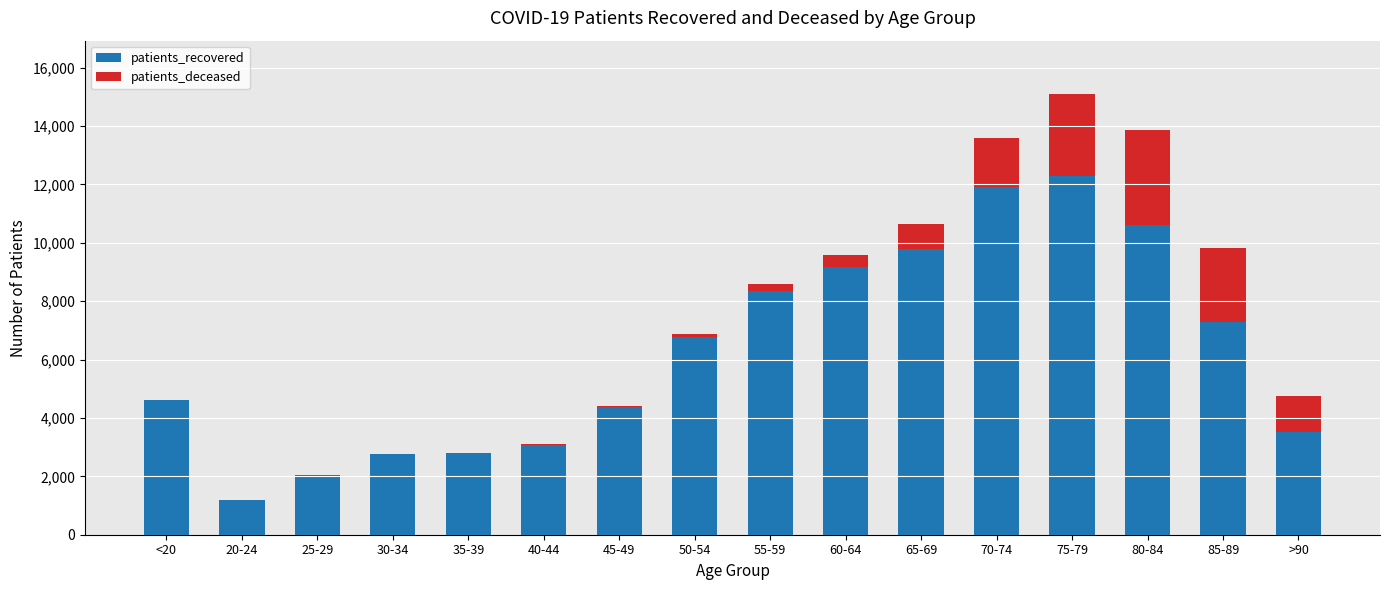

Which category has the highest value in the patients_recovered series?

75-79